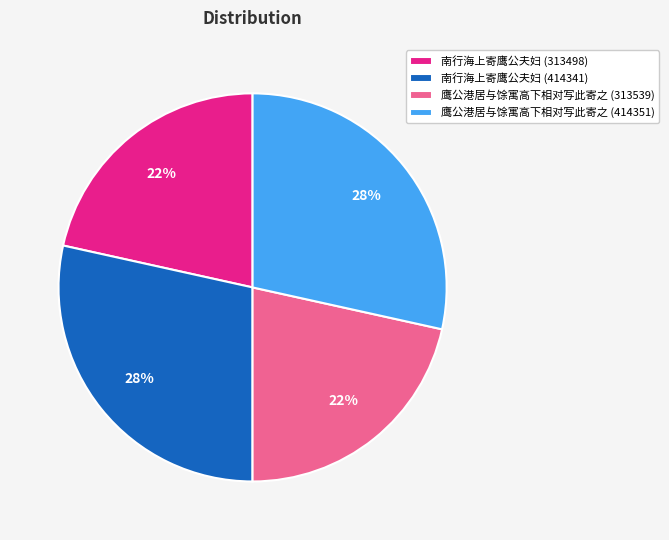

True or false: 南行海上寄鹰公夫妇 (414341) accounts for 28% of the total.

True